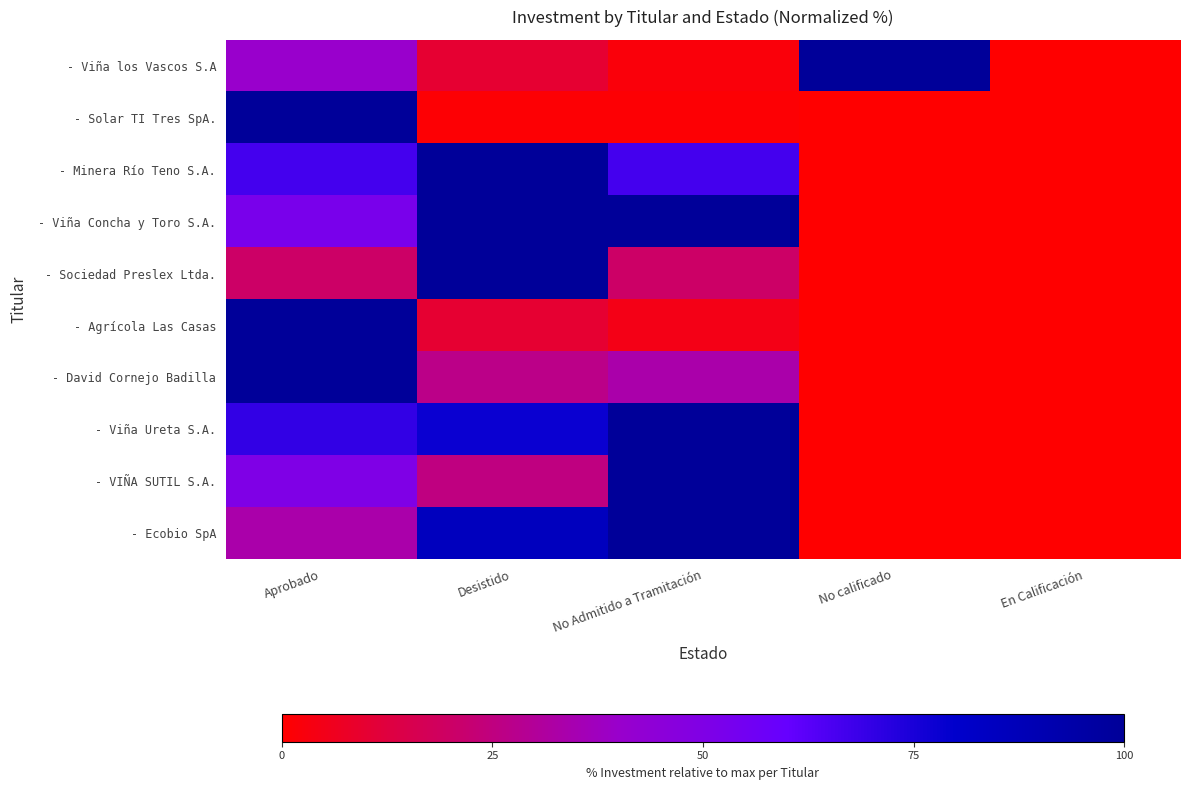

At how many categories does at least one series exceed 99?

4